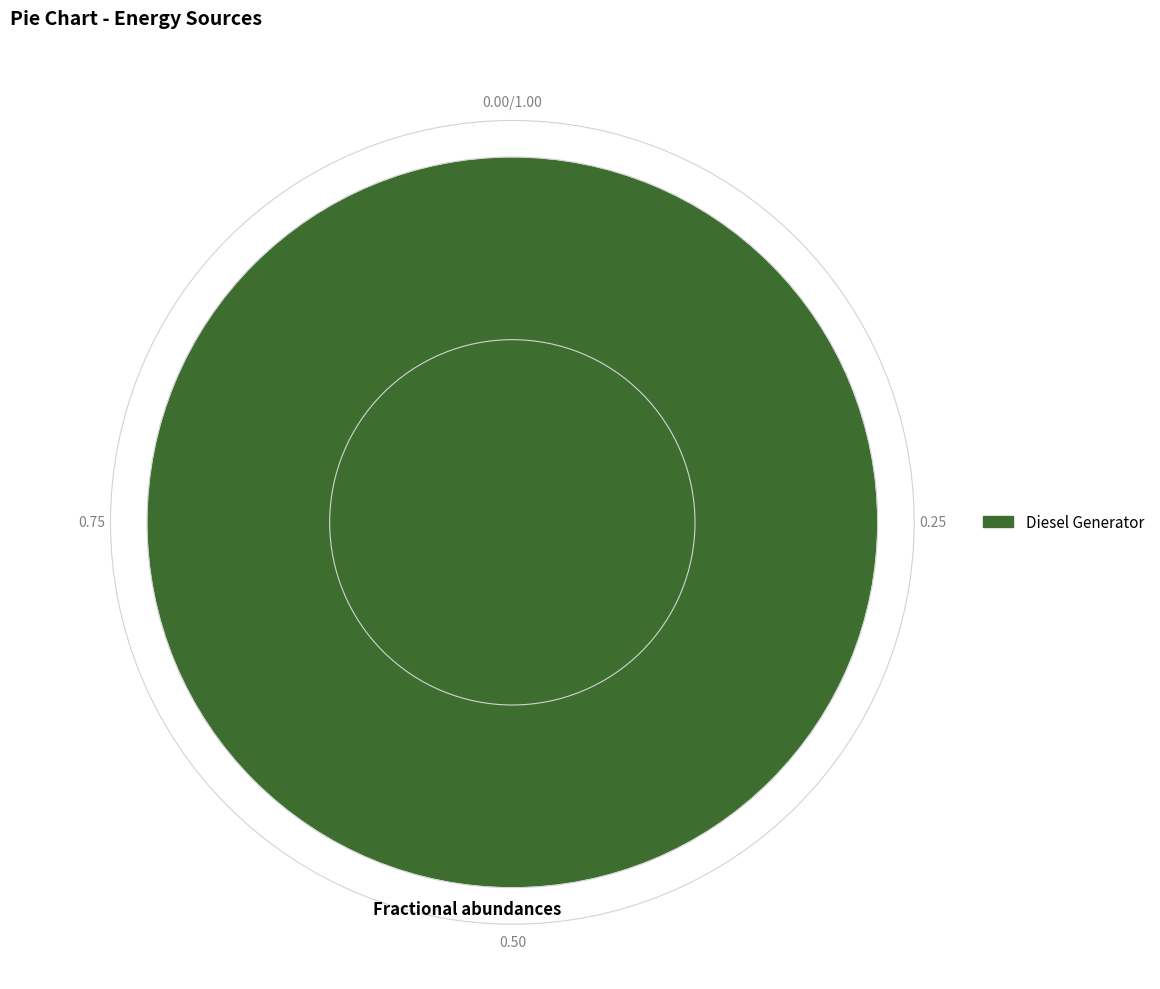

True or false: Diesel Generator accounts for 100% of the total.

True